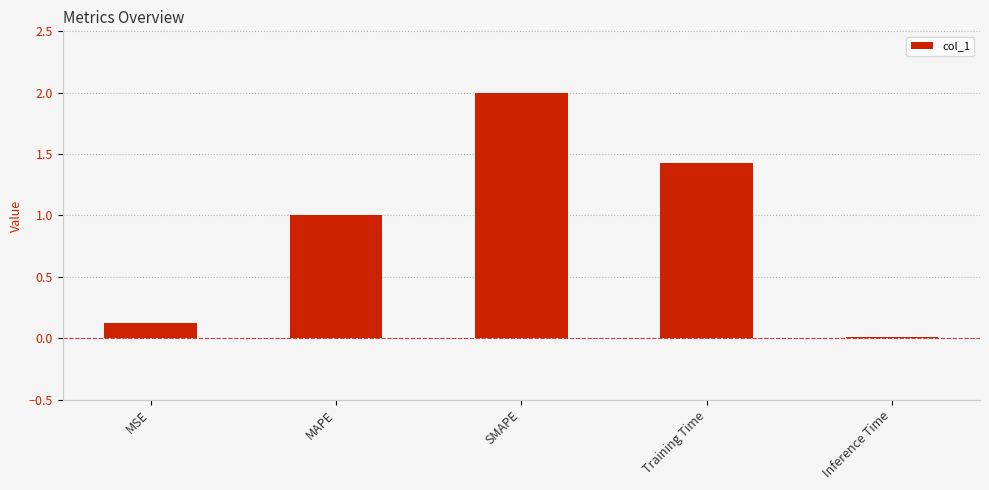

Count the number of values greater than 1.

3